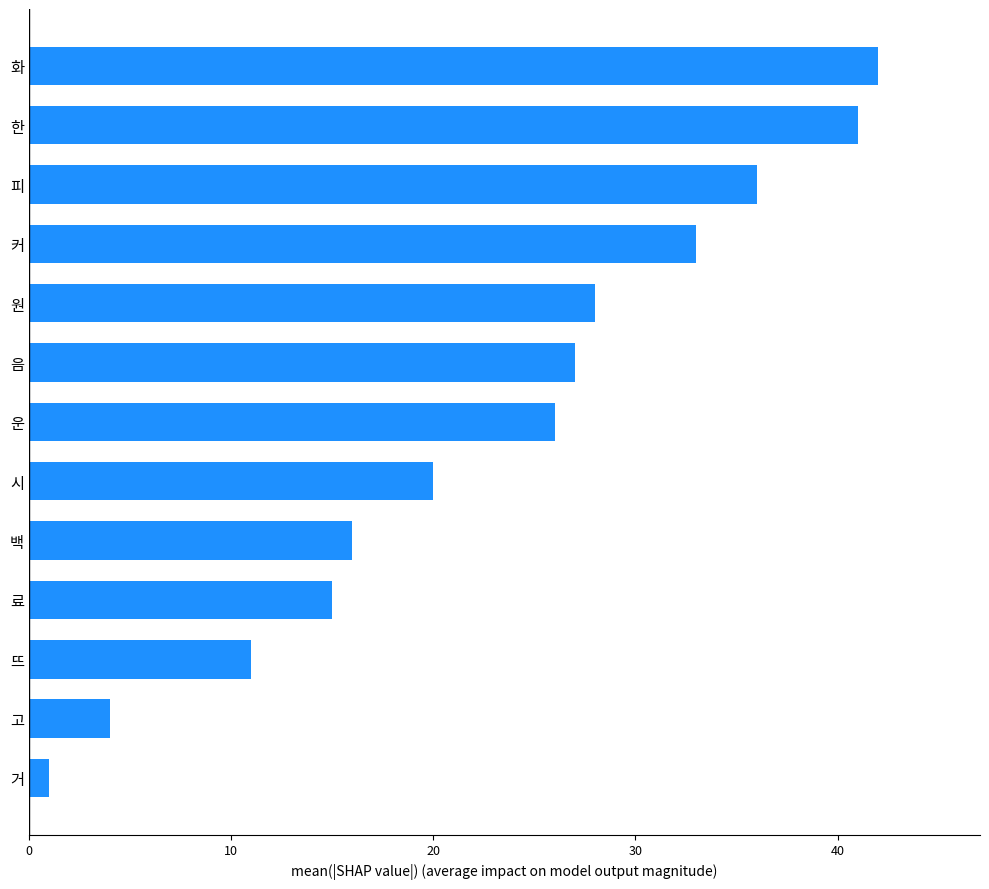

Reading bottom to top, what are all the values shown in this chart?

거=1	고=4	뜨=11	료=15	백=16	시=20	운=26	음=27	원=28	커=33	피=36	한=41	화=42